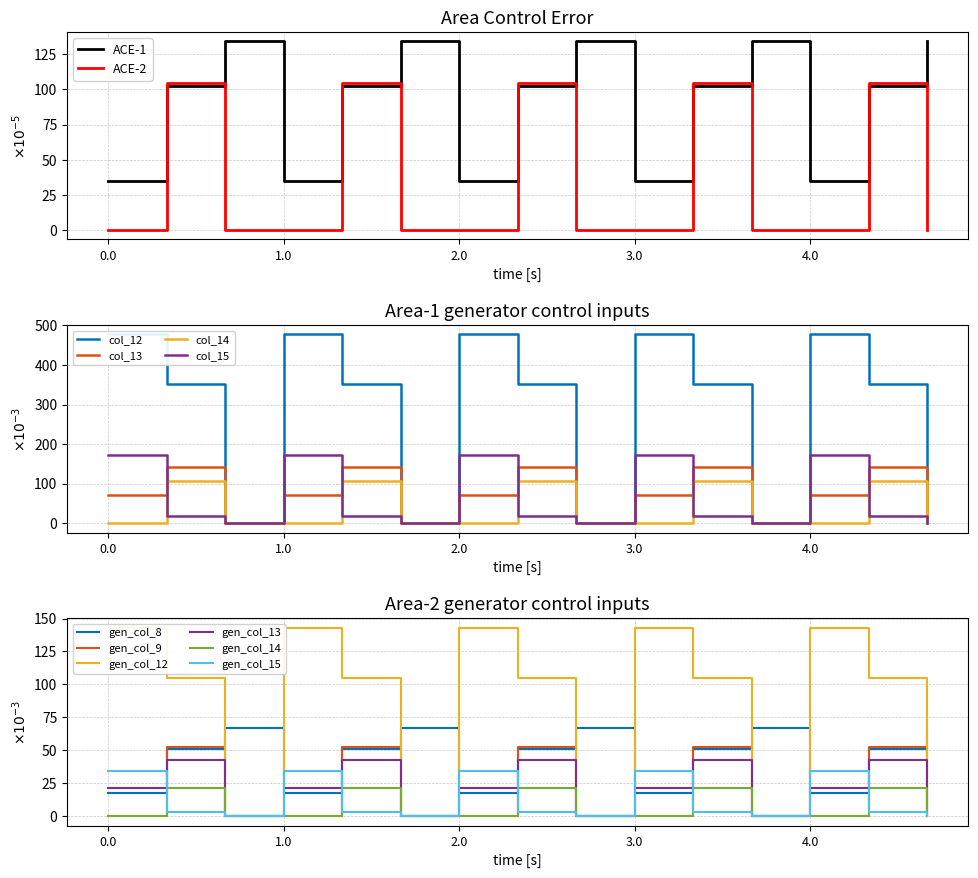

What is the average value of the col_14 series?

35.3